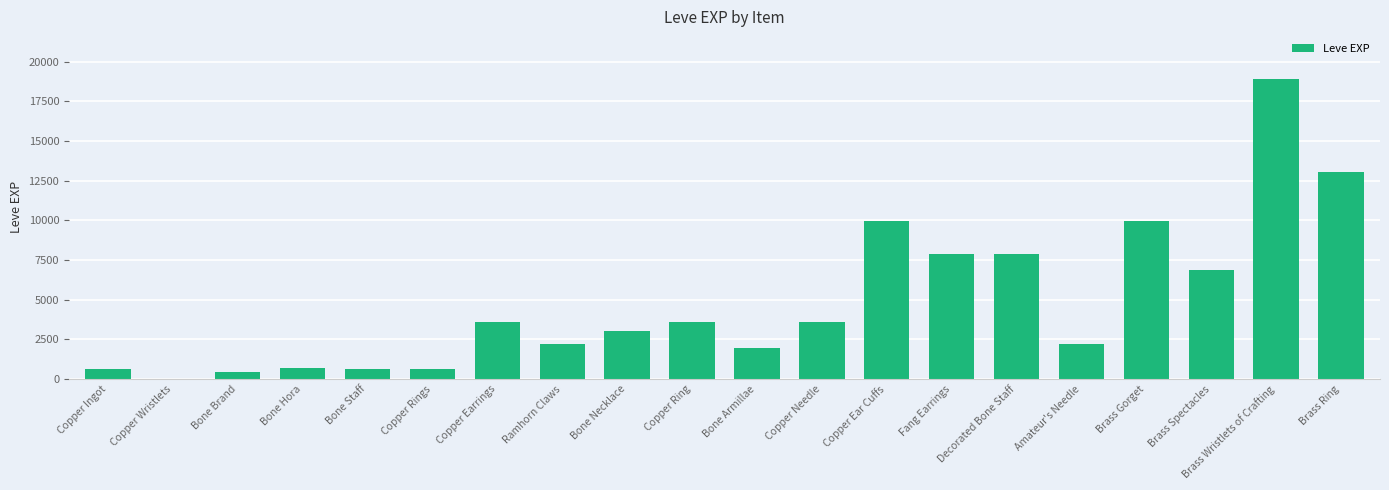

What is the sum of the values at Copper Ring and Brass Ring?

16640